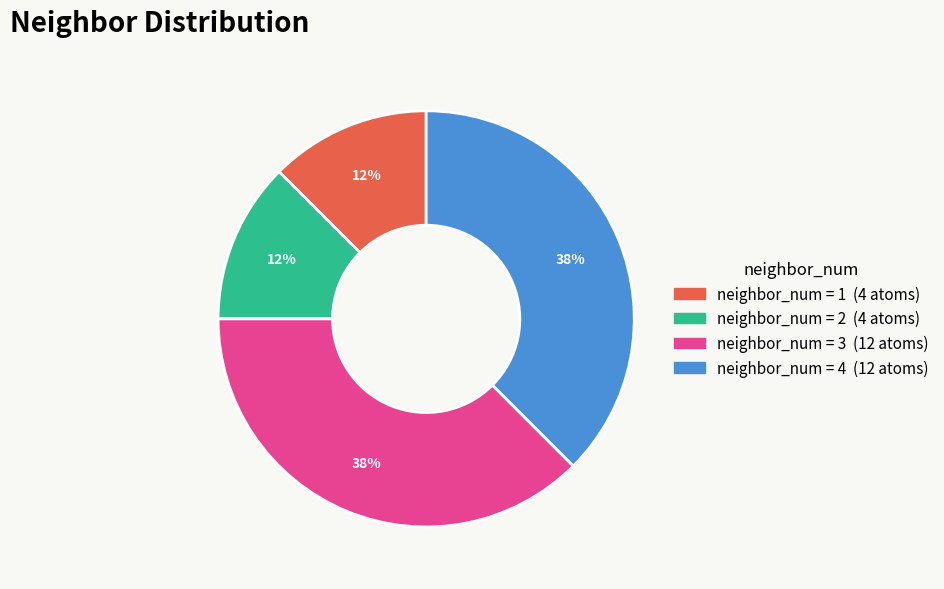

Count the number of slices in the pie.

4